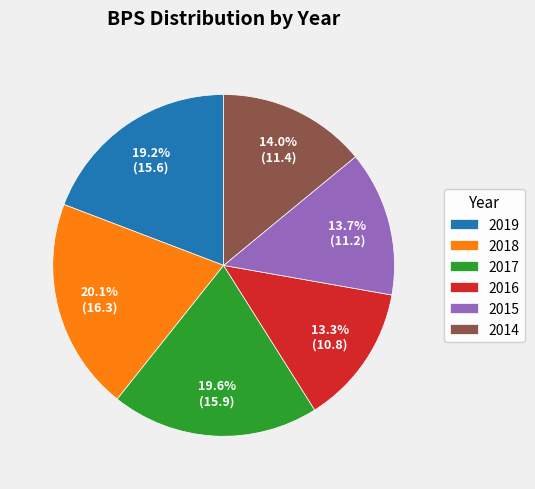

To the nearest percent, what is the difference between the largest and smallest slice percentages?

7%